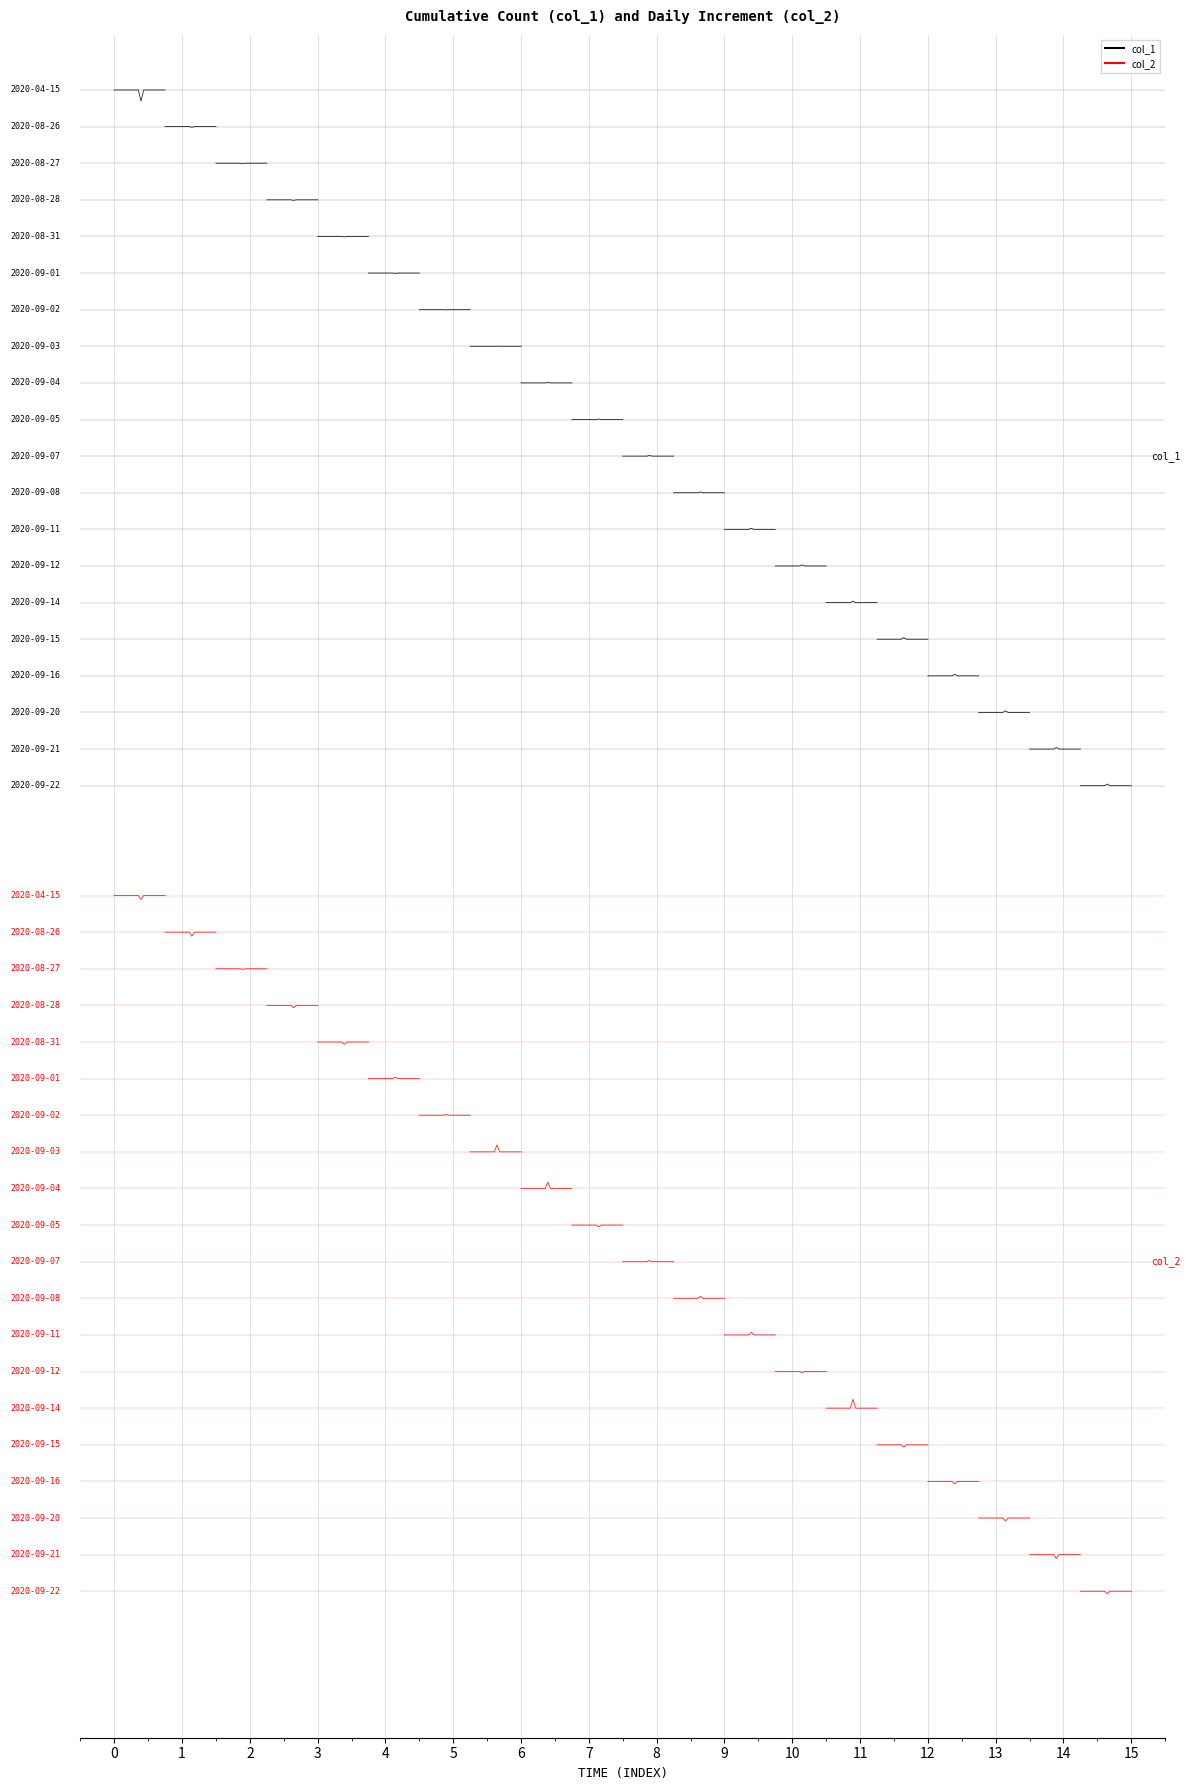

Which series has the largest range (max minus min)?

col_1